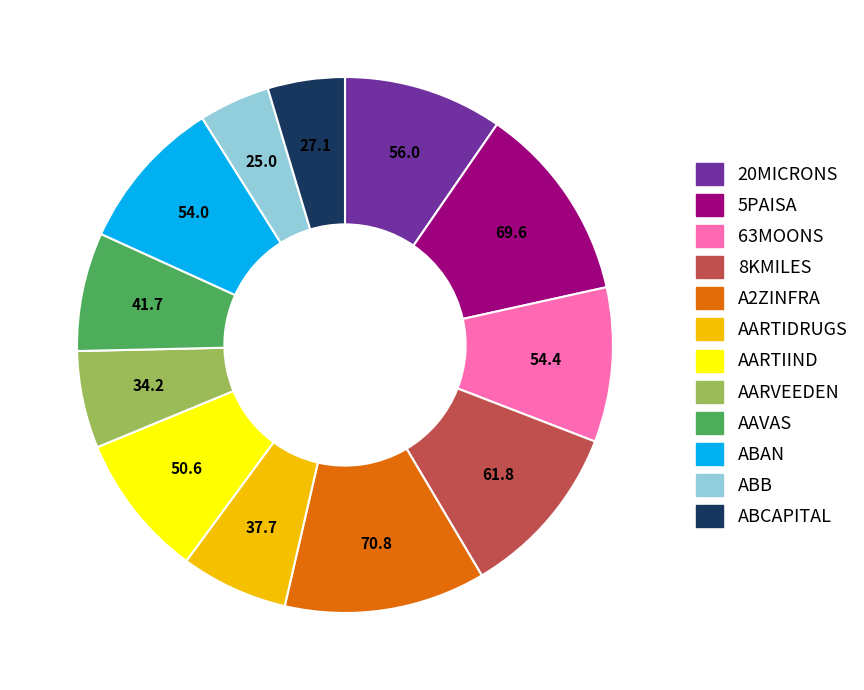

Is there any slice that represents more than half of the pie?

No